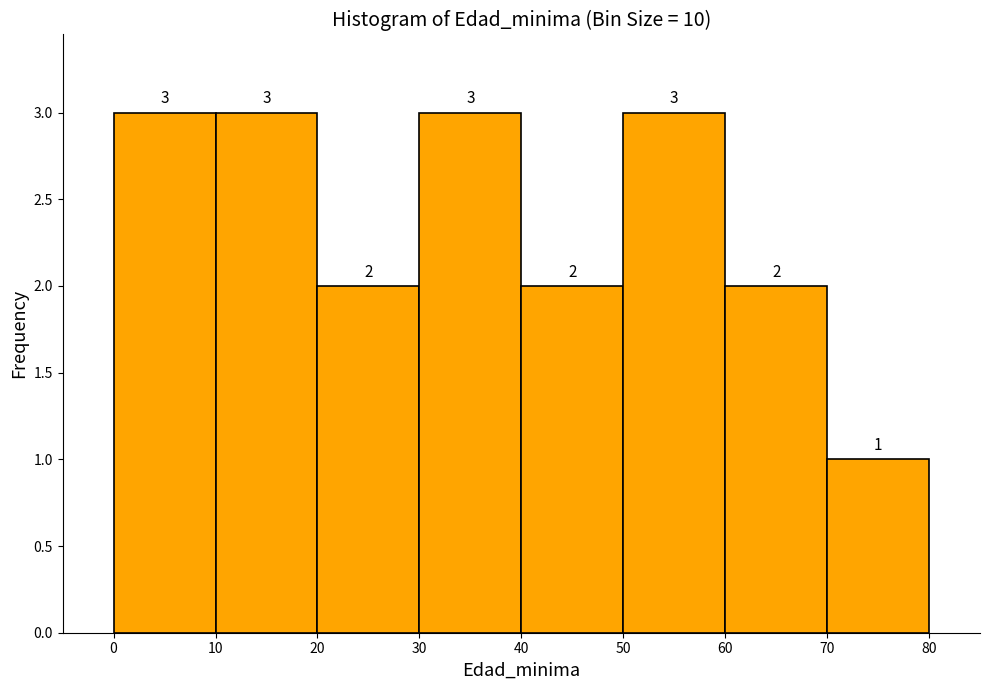

Reading left to right, list every bar in this chart as the range it spans on the x-axis followed by its height.

0 to 10: 3
10 to 20: 3
20 to 30: 2
30 to 40: 3
40 to 50: 2
50 to 60: 3
60 to 70: 2
70 to 80: 1